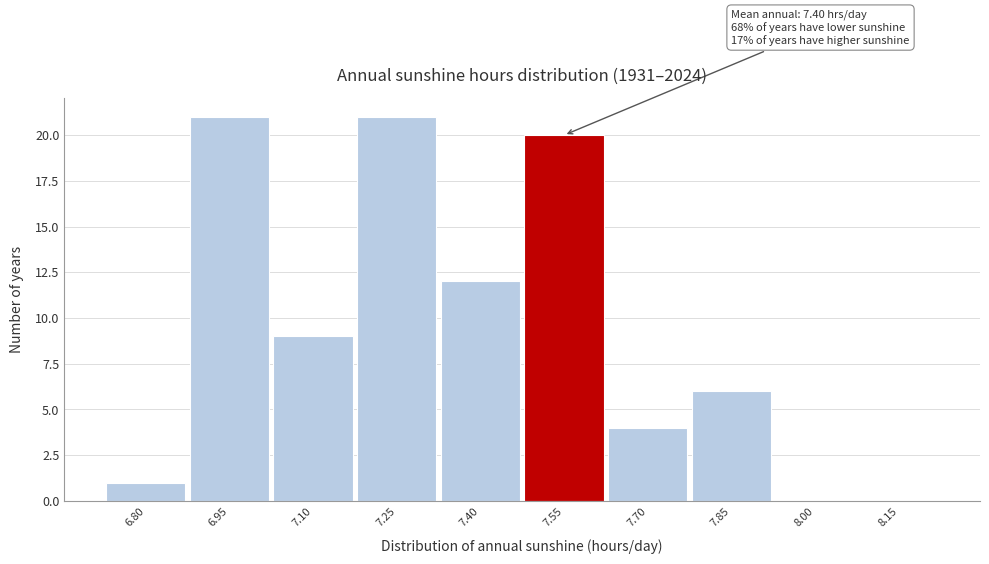

Reading left to right, transcribe all the data shown in this chart.

6.80=1	6.95=21	7.10=9	7.25=21	7.40=12	7.55=20	7.70=4	7.85=6	8.00=0	8.15=0